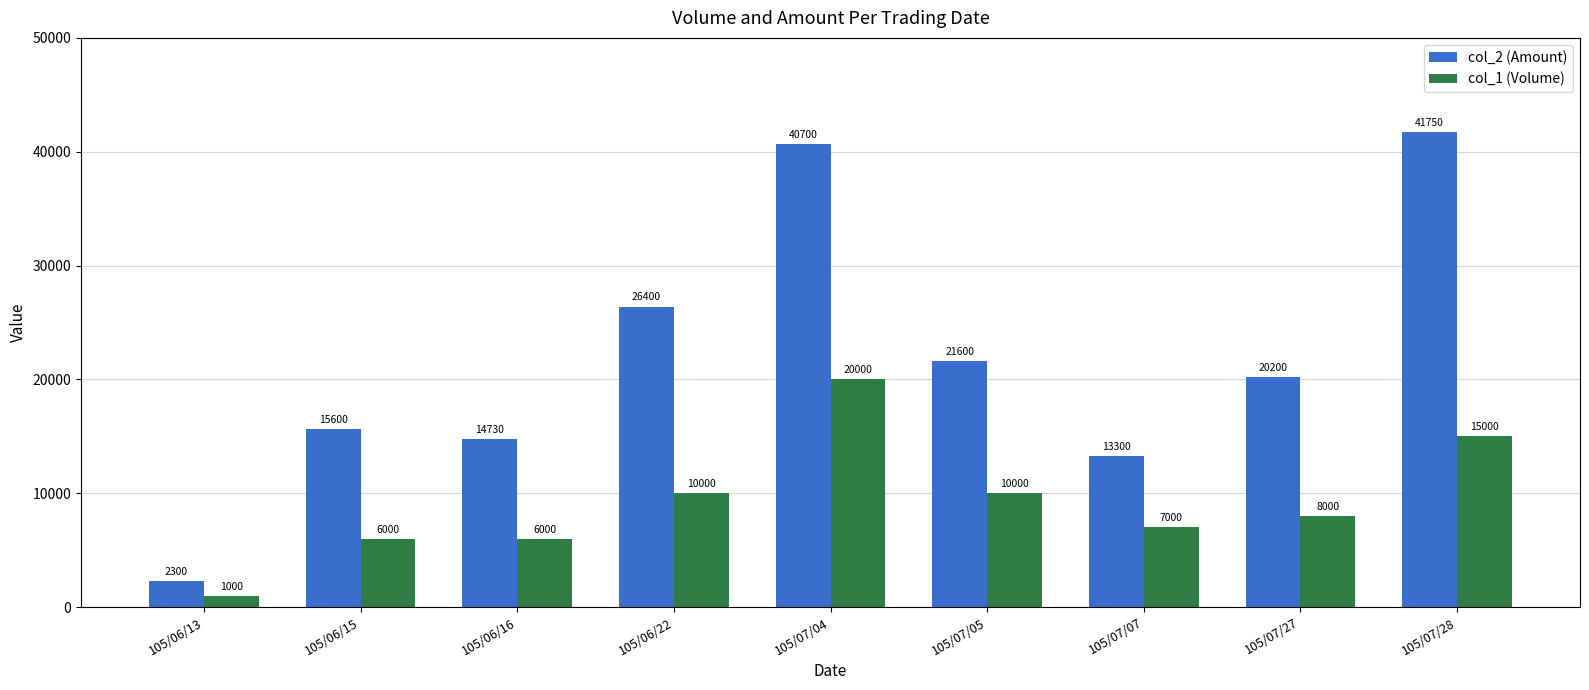

What is the difference between the col_1 (Volume) values at 105/06/15 and 105/06/13?

5000